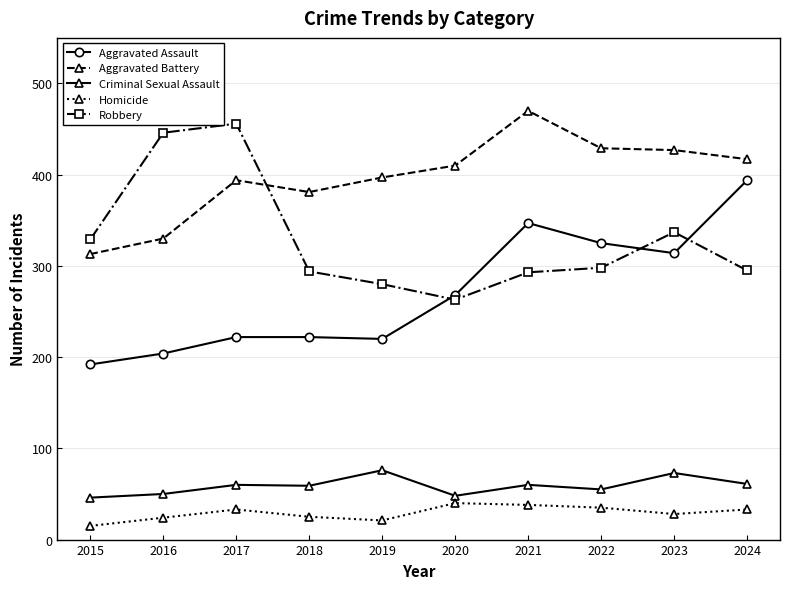

Is the value of Criminal Sexual Assault at 2021 greater than the value of Aggravated Battery at 2019?

No